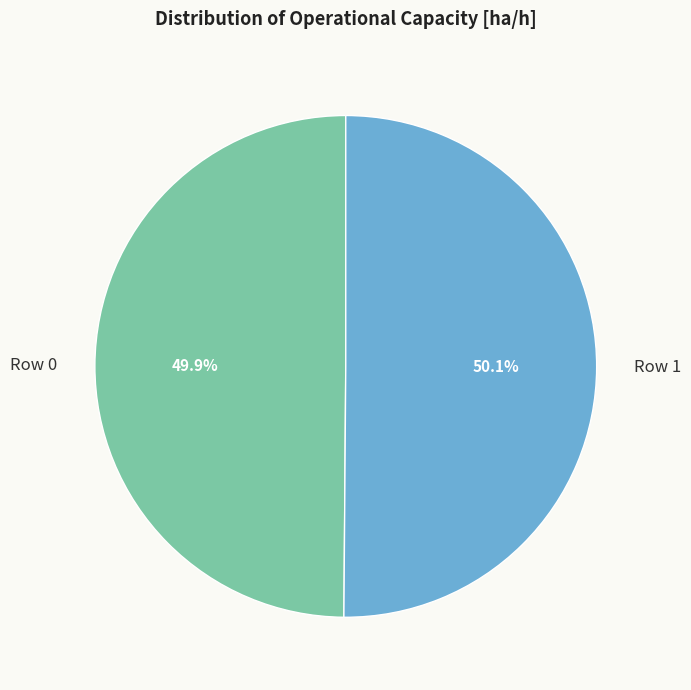

Is there any slice that represents more than half of the pie?

Yes